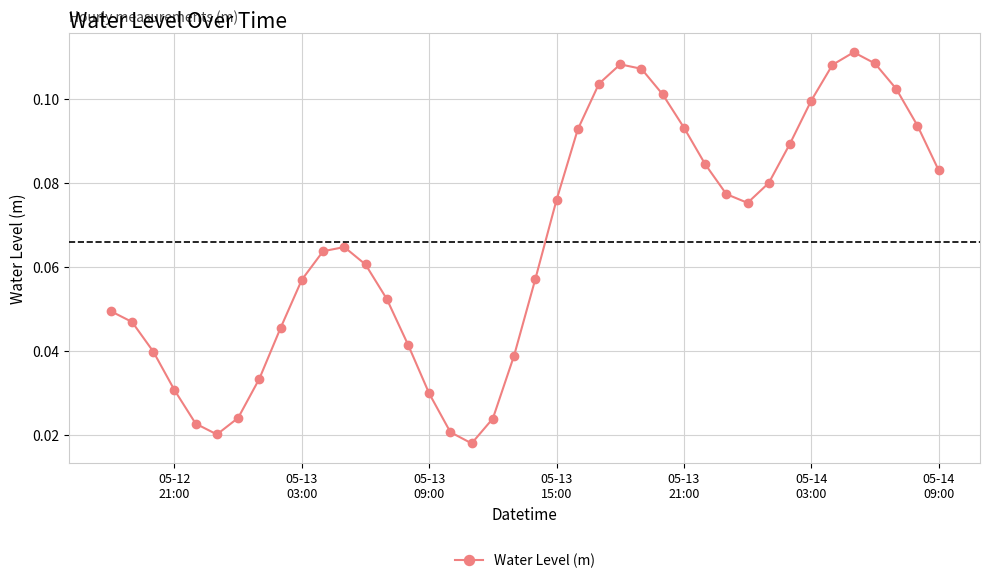

How many points are higher than both their immediate neighbors (excluding endpoints)?

3